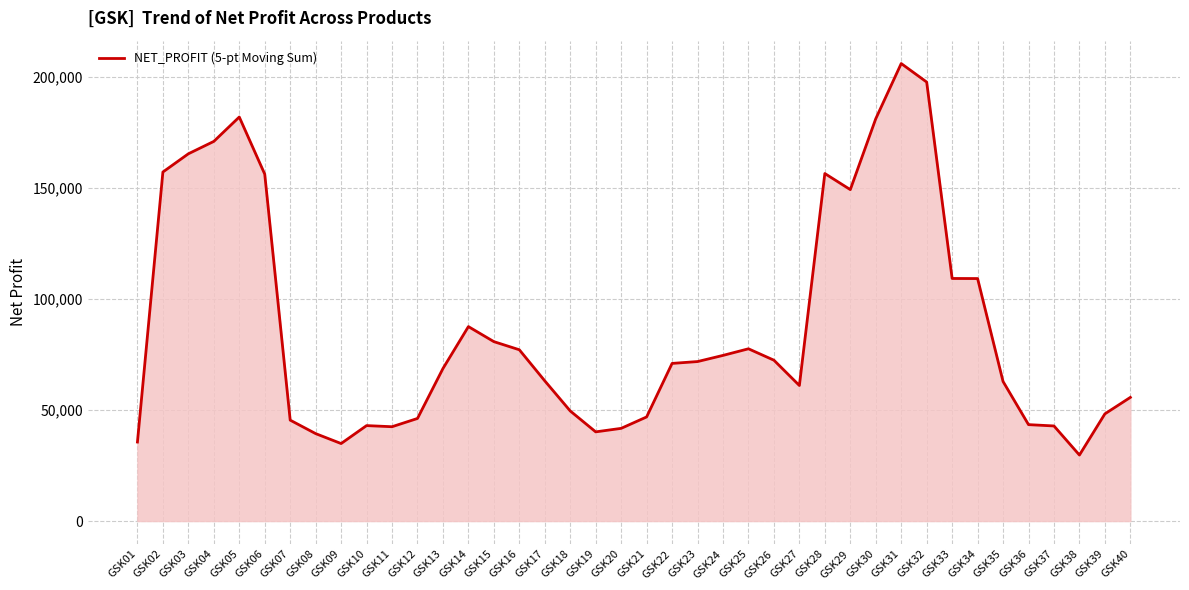

Between GSK21 and GSK03, which is larger?

GSK03